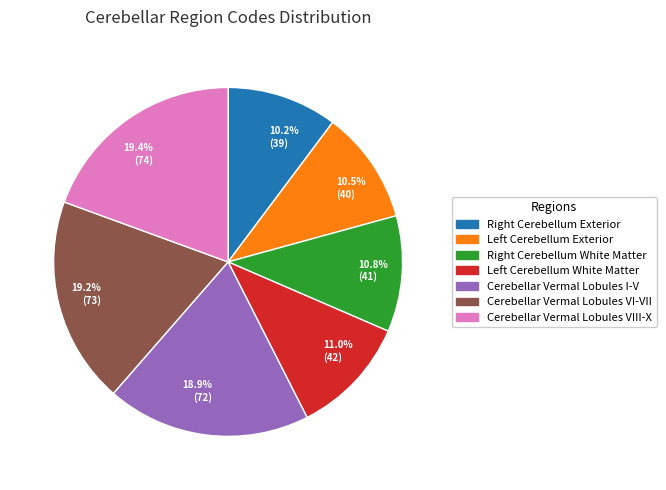

Count the number of slices in the pie.

7